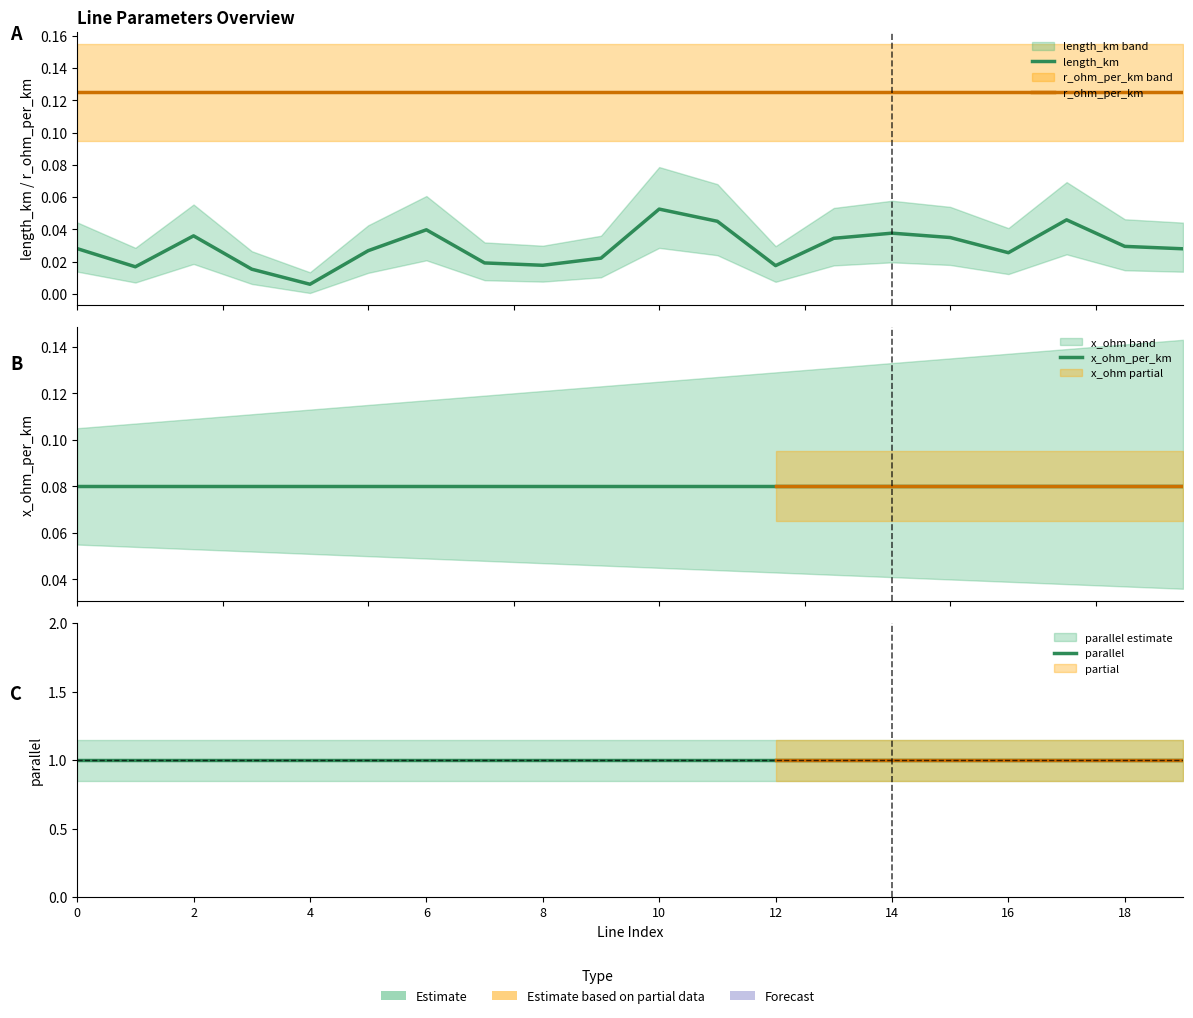

The value of r_ohm_per_km at 18 is 0.1. True or false?

True